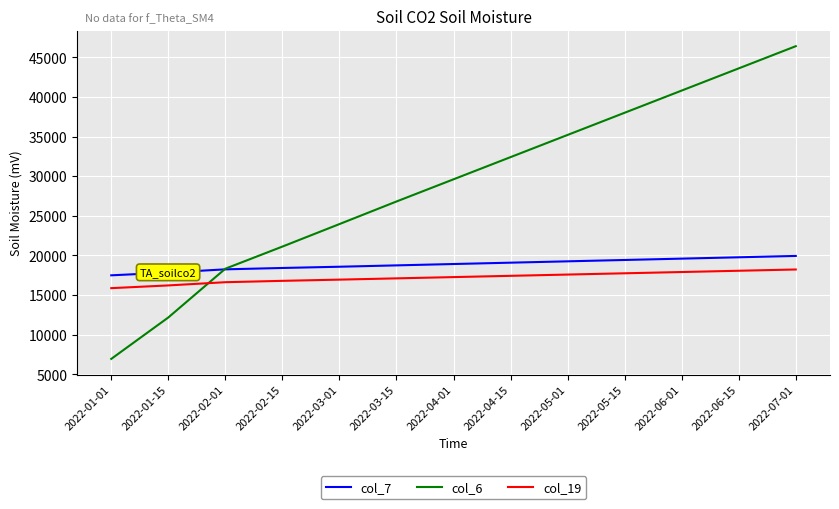

True or false: col_19 and col_6 intersect in this chart.

True